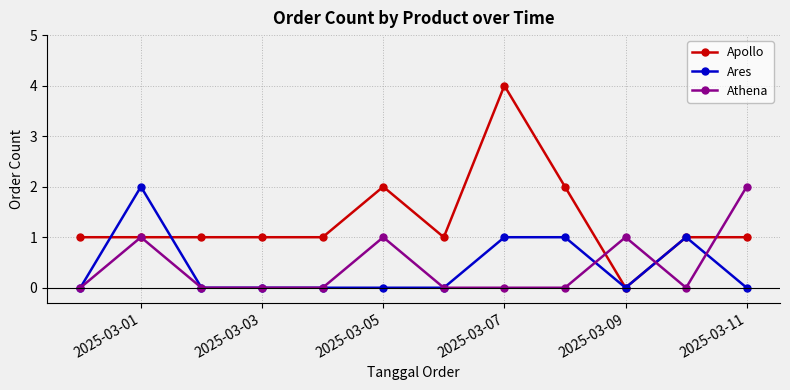

Which series has the largest total across all categories?

Apollo